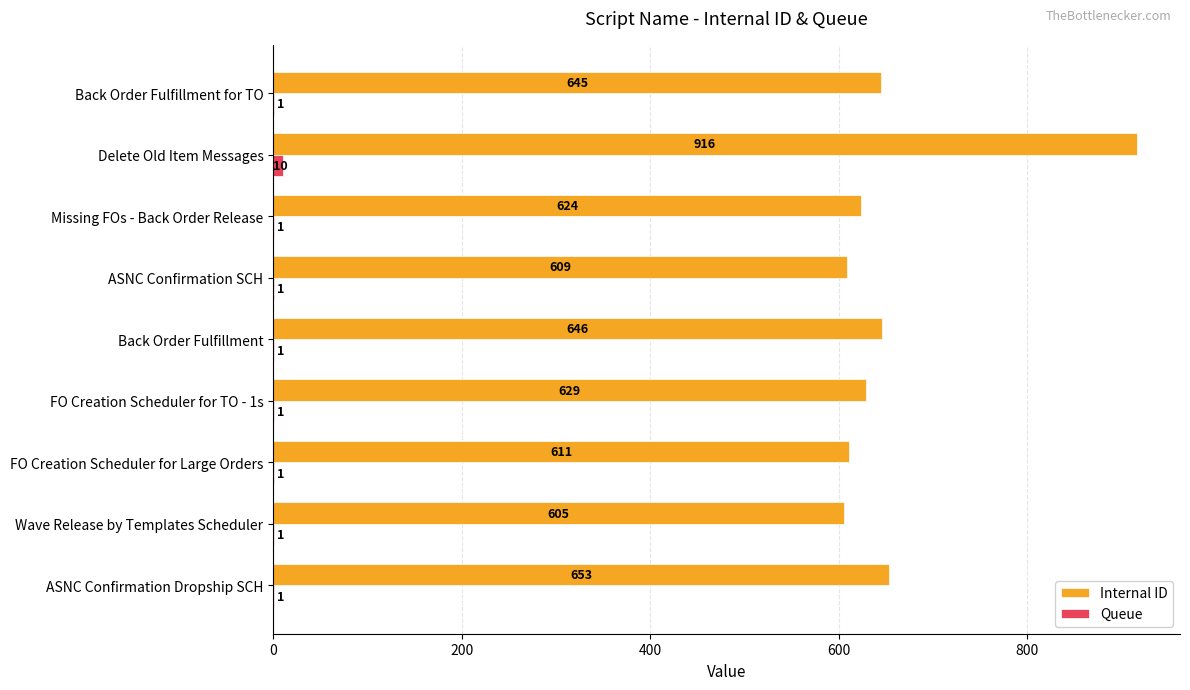

What is the total value across all series at Delete Old Item Messages?

926